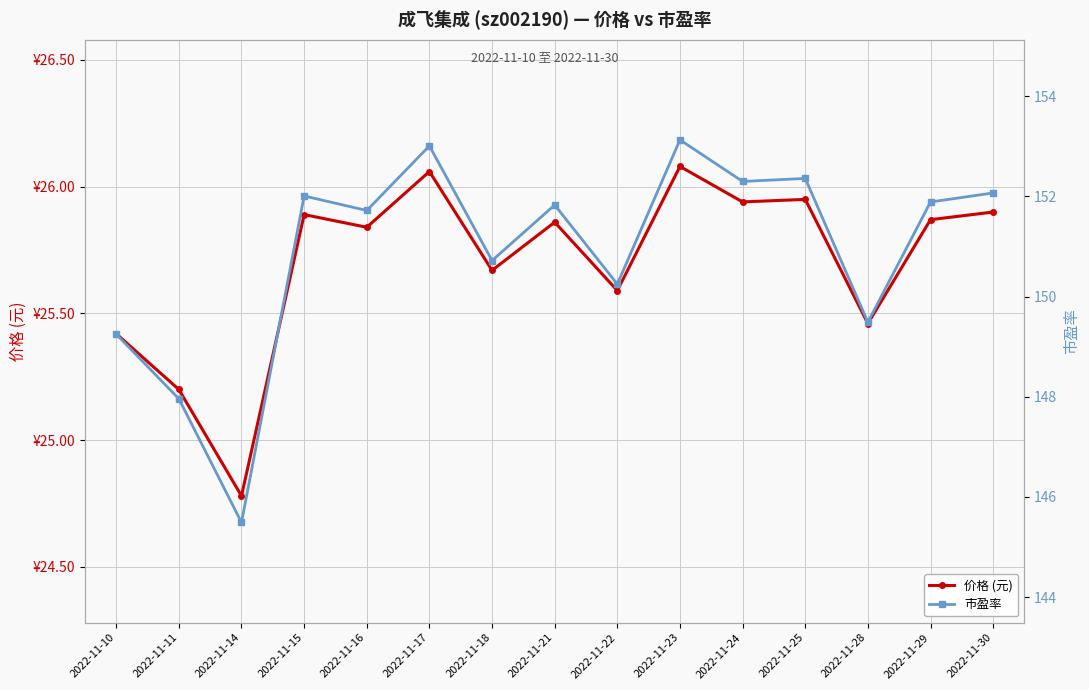

How many values in the 价格 (元) series are below 25?

1